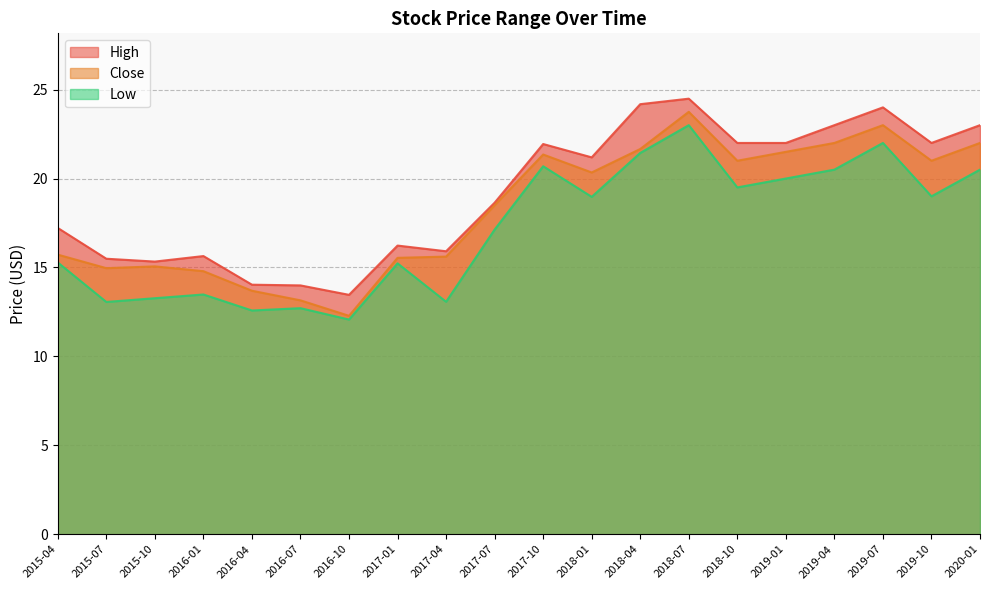

The Close series shows 21.0 at 2018-10. True or false?

True